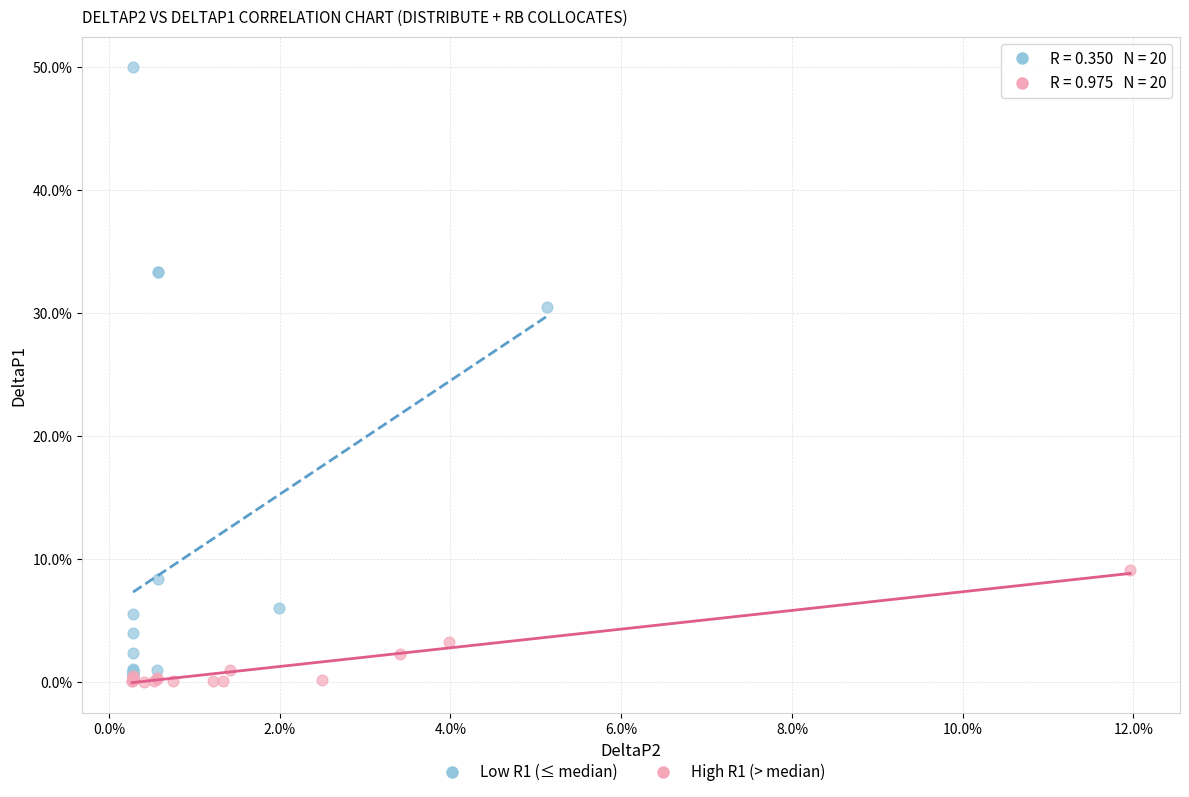

Which series contains the lowest Y value?

High R1 (> median)